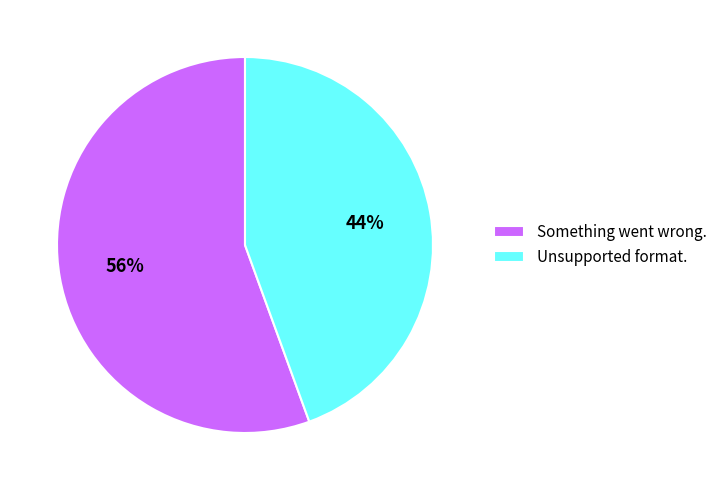

Combined, do Unsupported format. and Something went wrong. account for over 50%?

Yes